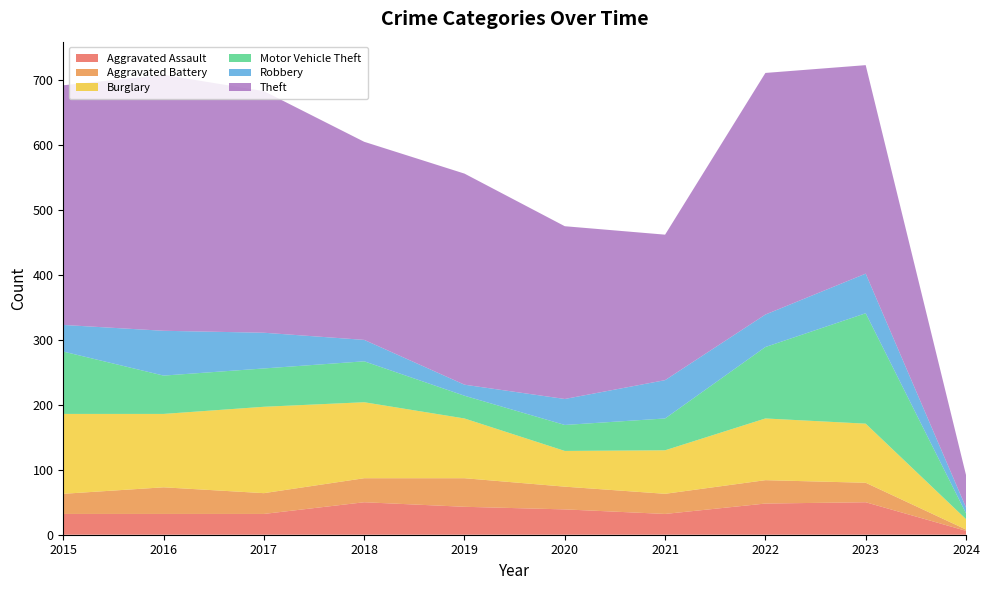

Reading left to right, extract all data points from this chart.

Aggravated Assault: 2015=32	2016=32	2017=32	2018=50	2019=43	2020=39	2021=32	2022=48	2023=50	2024=6
Aggravated Battery: 2015=31	2016=41	2017=32	2018=37	2019=44	2020=35	2021=31	2022=36	2023=30	2024=2
Burglary: 2015=123	2016=113	2017=133	2018=117	2019=92	2020=55	2021=67	2022=95	2023=91	2024=16
Motor Vehicle Theft: 2015=96	2016=59	2017=59	2018=63	2019=35	2020=40	2021=49	2022=110	2023=170	2024=9
Robbery: 2015=41	2016=69	2017=55	2018=33	2019=17	2020=40	2021=59	2022=50	2023=61	2024=9
Theft: 2015=369	2016=394	2017=372	2018=305	2019=325	2020=266	2021=224	2022=372	2023=321	2024=50